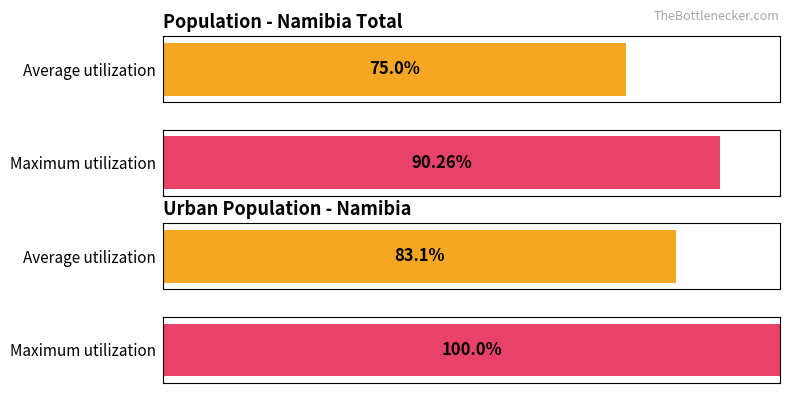

Rank the series by their maximum value, from lowest to highest.

Average utilization, Maximum utilization